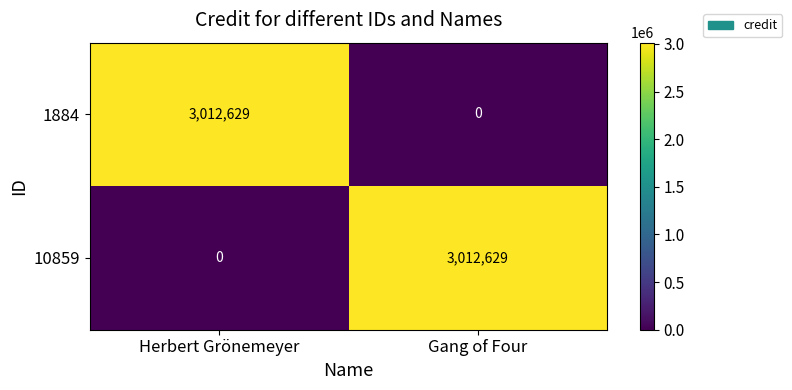

At how many categories does at least one series exceed 1357852?

2